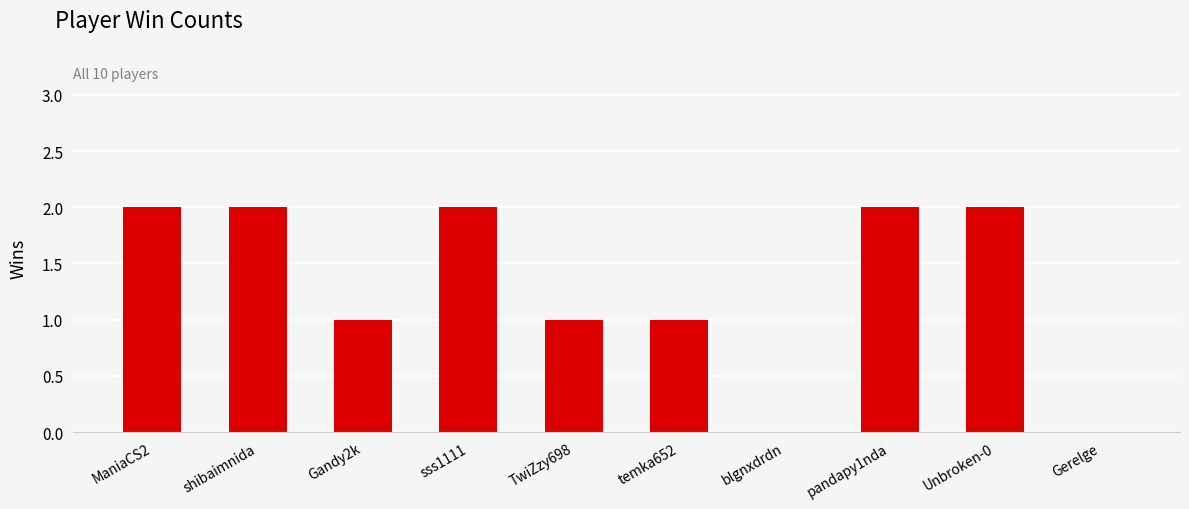

Reading left to right, transcribe all the data shown in this chart.

ManiaCS2=2	shibaimnida=2	Gandy2k=1	sss1111=2	TwiZzy698=1	temka652=1	blgnxdrdn=0	pandapy1nda=2	Unbroken-0=2	Gerelge=0